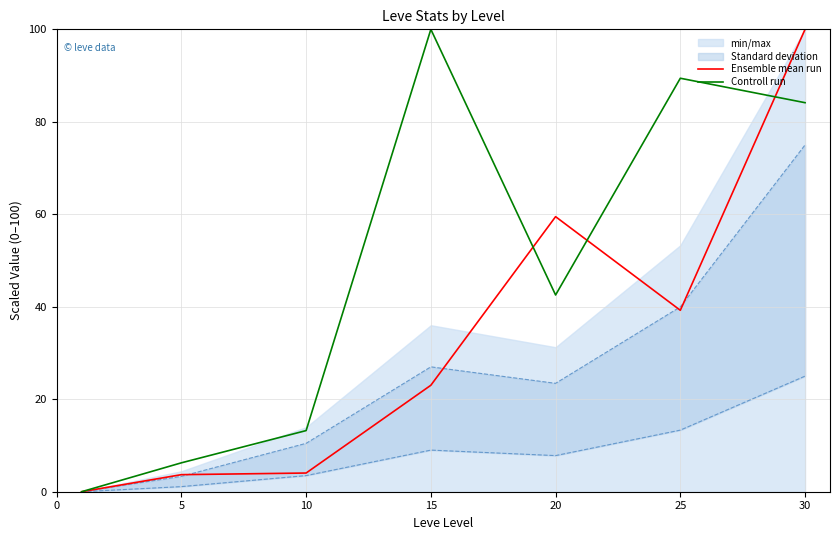

In Ensemble mean run, how many points are higher than both neighbors (excluding endpoints)?

1